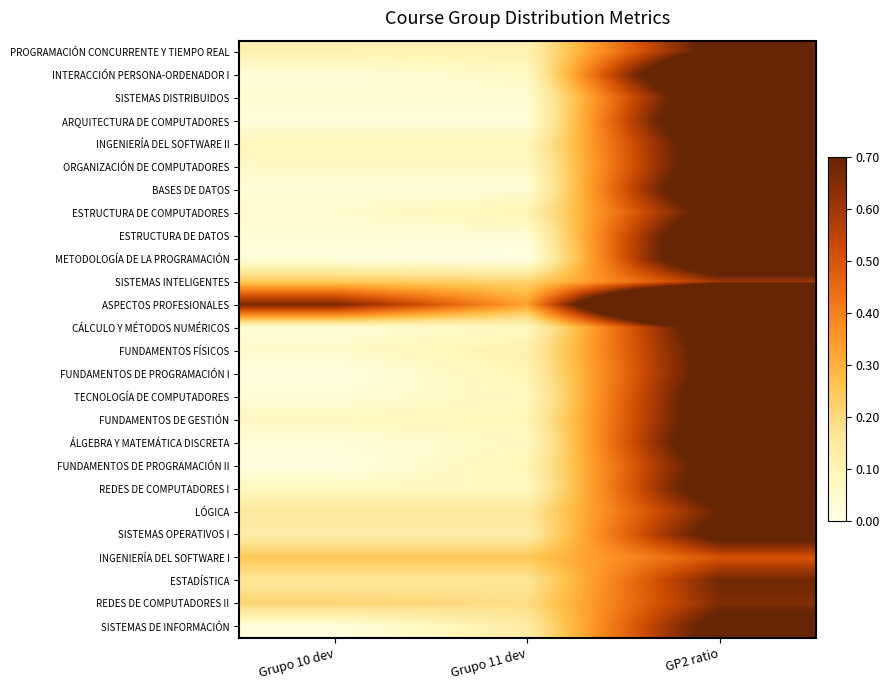

At which category is the sum across all series the highest?

GP2 ratio